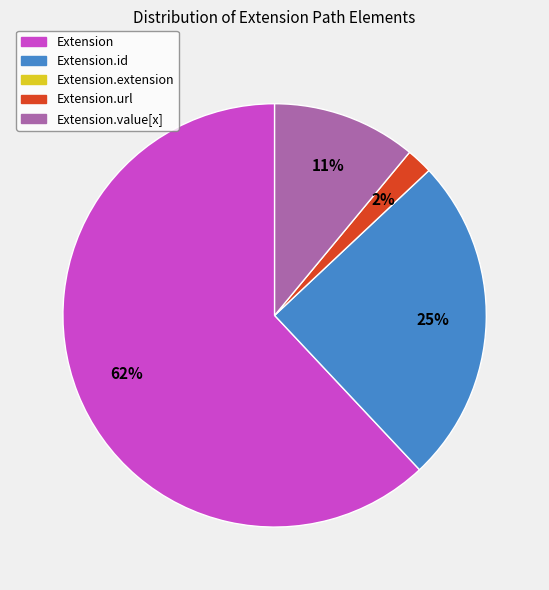

To the nearest percent, what is the average slice percentage?

25%